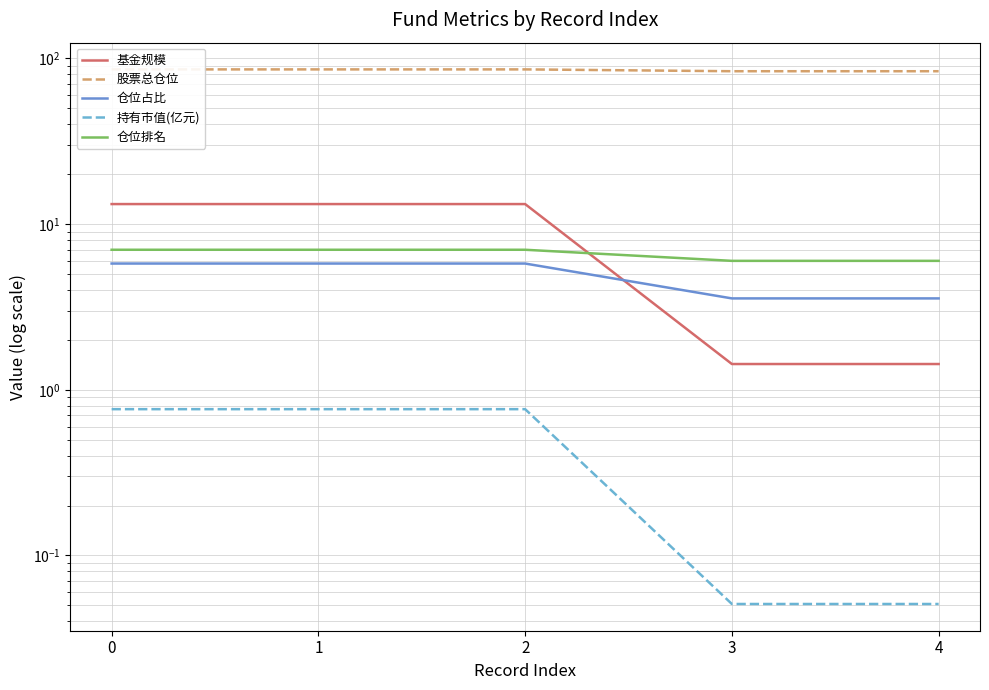

Which series has the widest spread of values?

基金规模